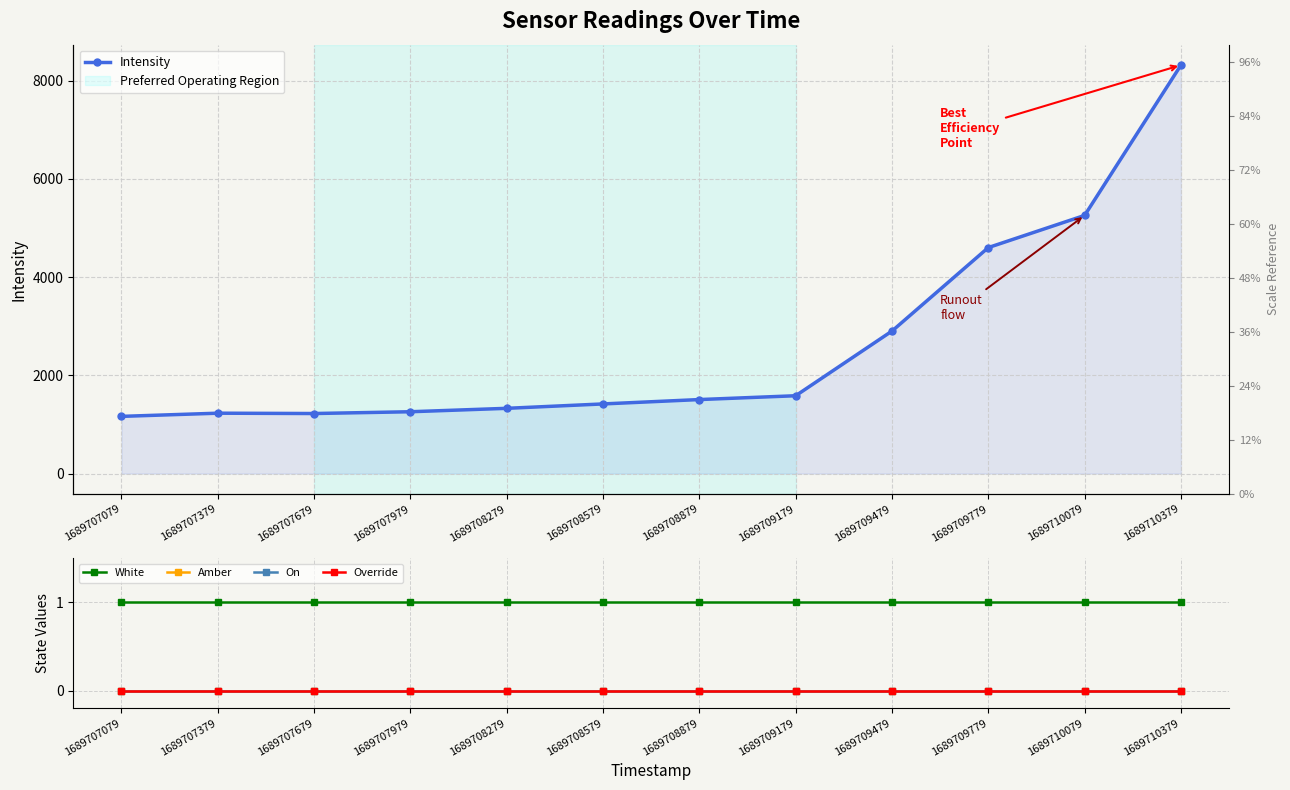

What is the total value across all series at 1689709479?

2902.0